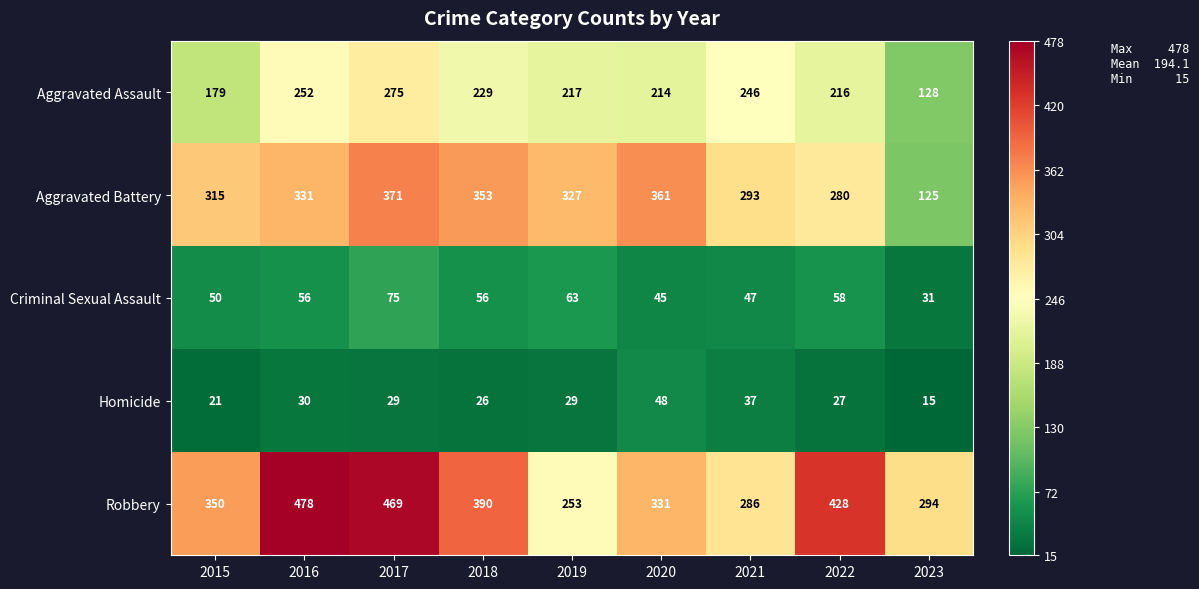

What is the difference between the second highest and second lowest values in the Criminal Sexual Assault series?

18